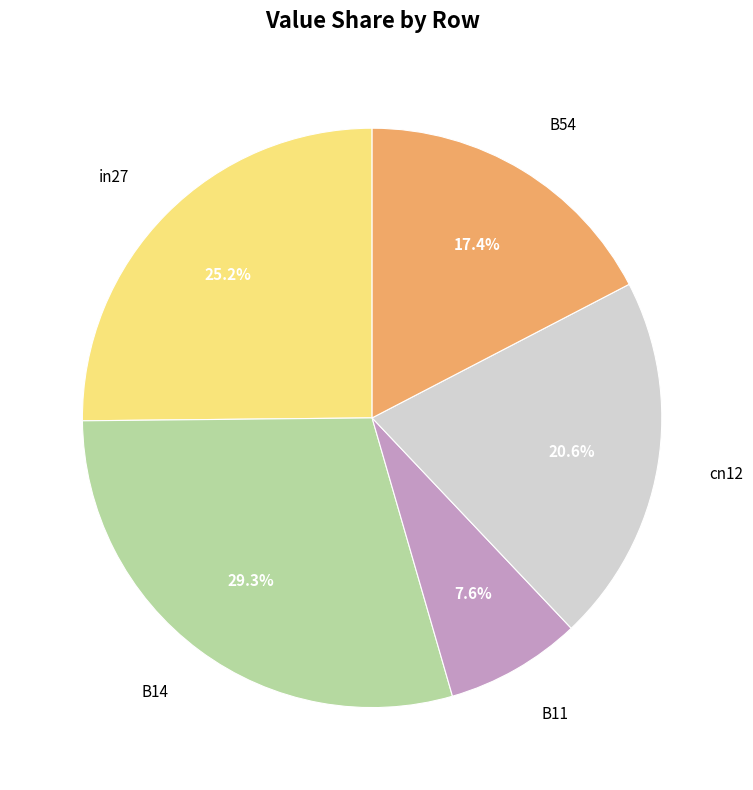

Does B11 represent more than half of the total?

No